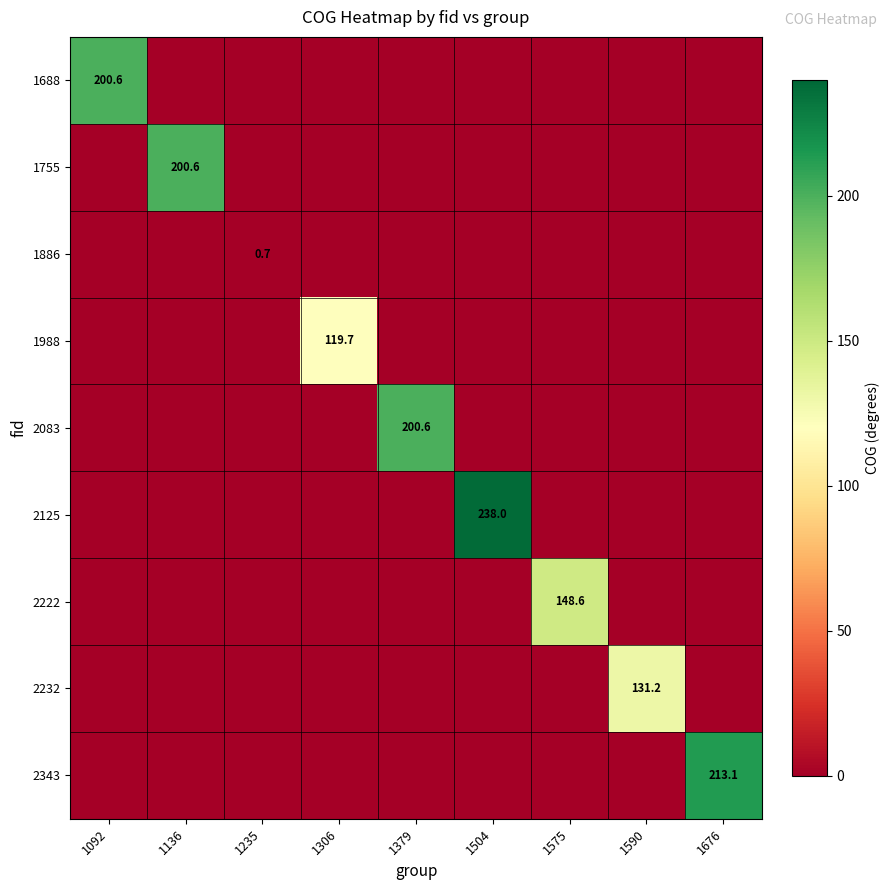

At how many categories does at least one series exceed 161?

5